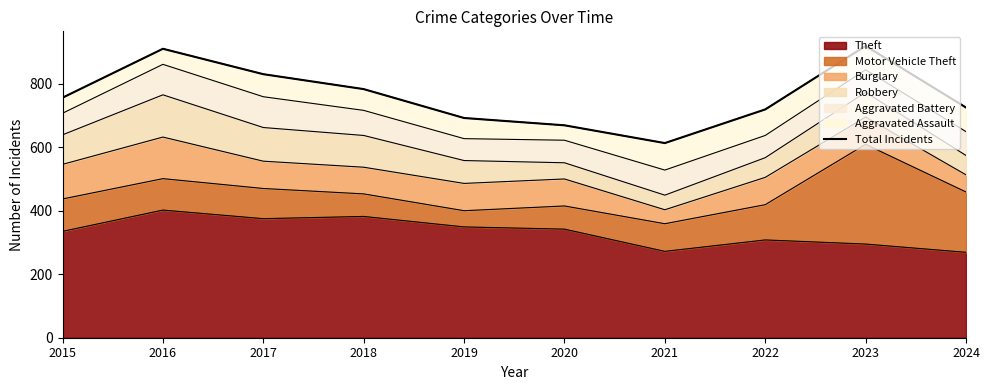

Rank the categories by value from highest to lowest.

2023, 2016, 2017, 2018, 2015, 2024, 2022, 2019, 2020, 2021